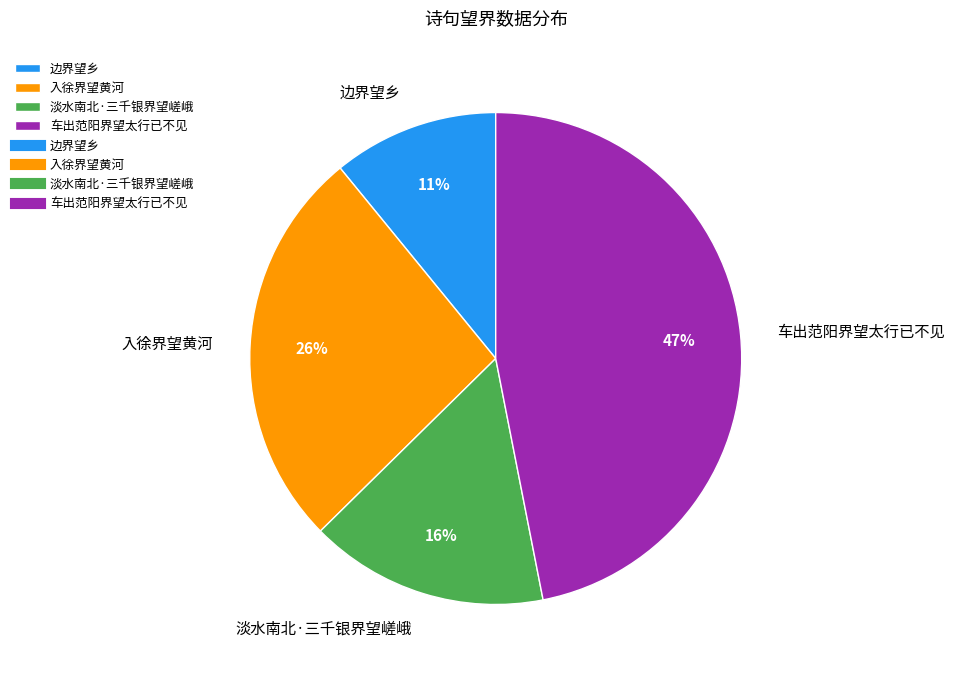

Count the number of slices in the pie.

4